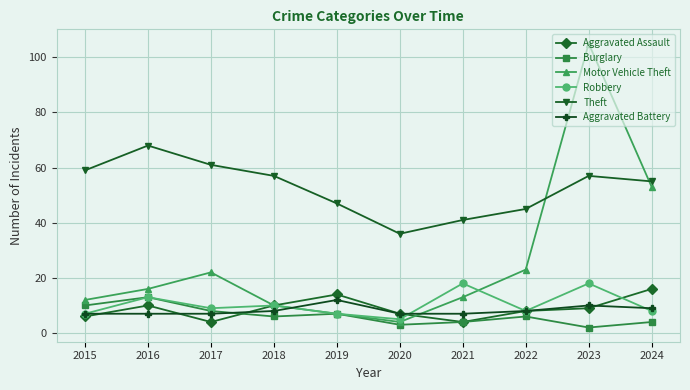

Read the Robbery value at 2018, to the nearest 5.

10